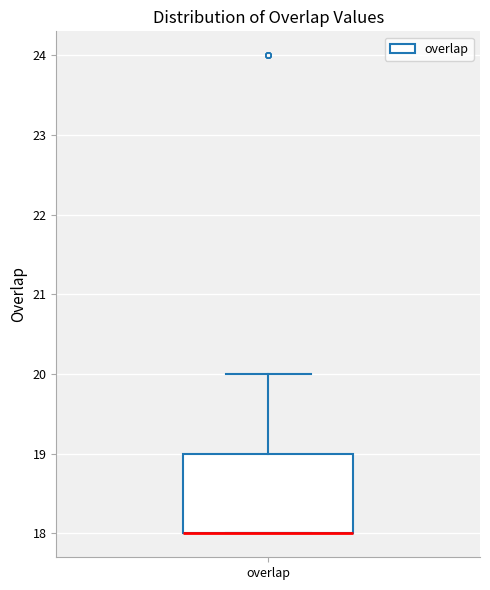

Where is the lower edge of the box for overlap on the y-axis? The values are not printed on the chart, so give them approximately, as read against the axis.

18